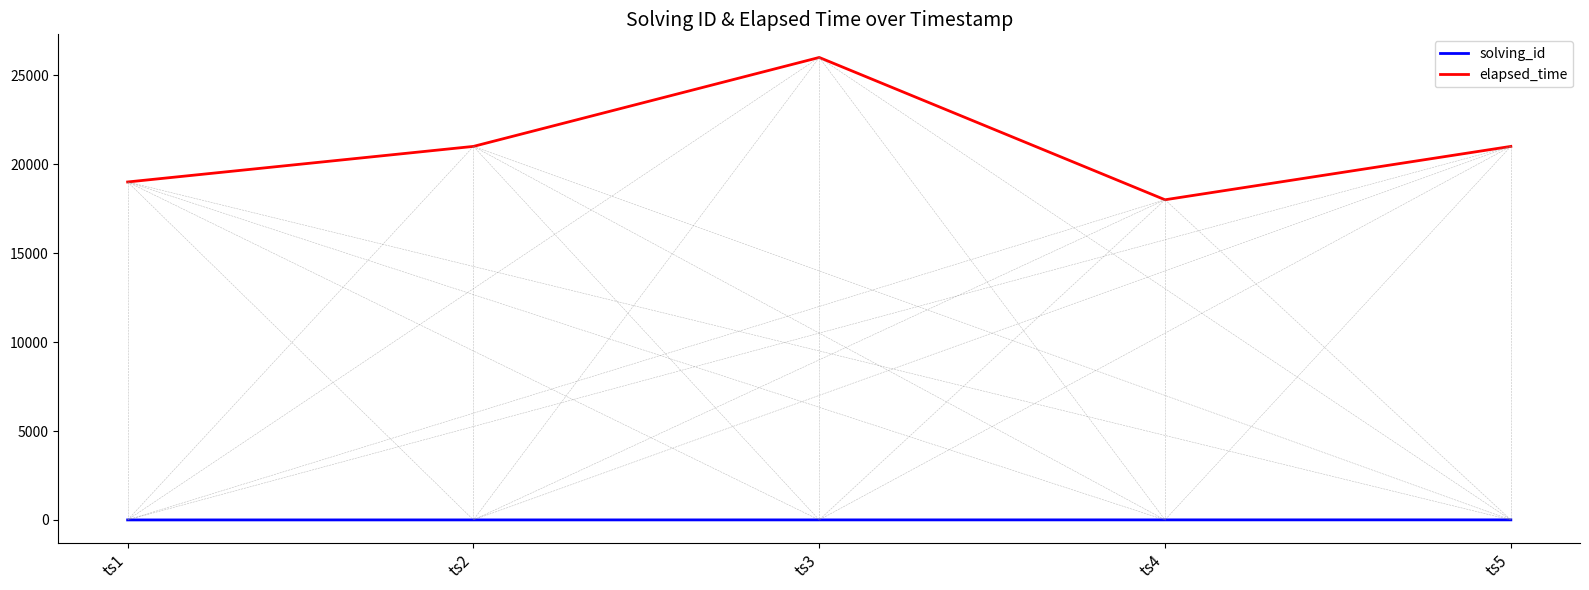

What is the difference between the maximum and minimum values in the elapsed_time series?

8000